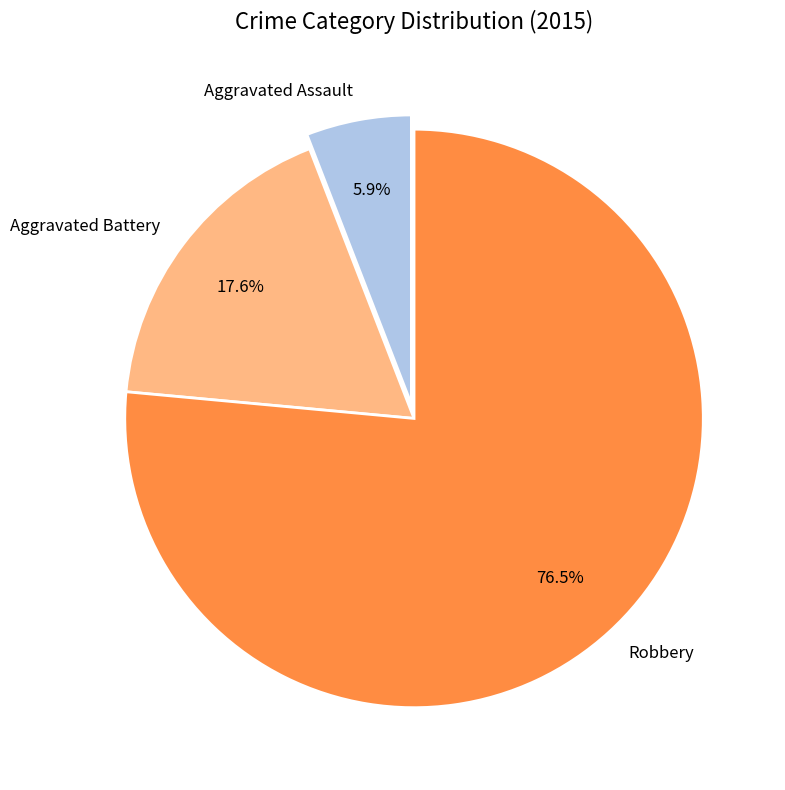

What is the total percentage of Aggravated Battery and Aggravated Assault?

23.5%